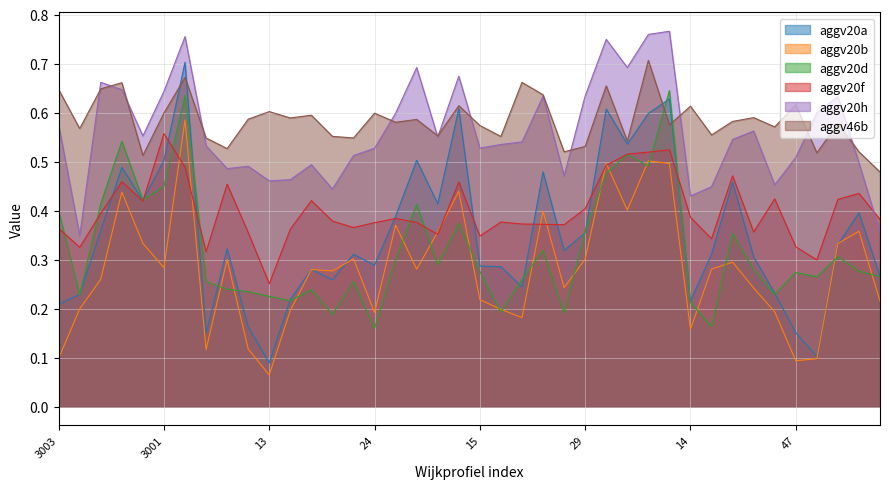

What is the difference between the highest and lowest values at 3003?

0.5